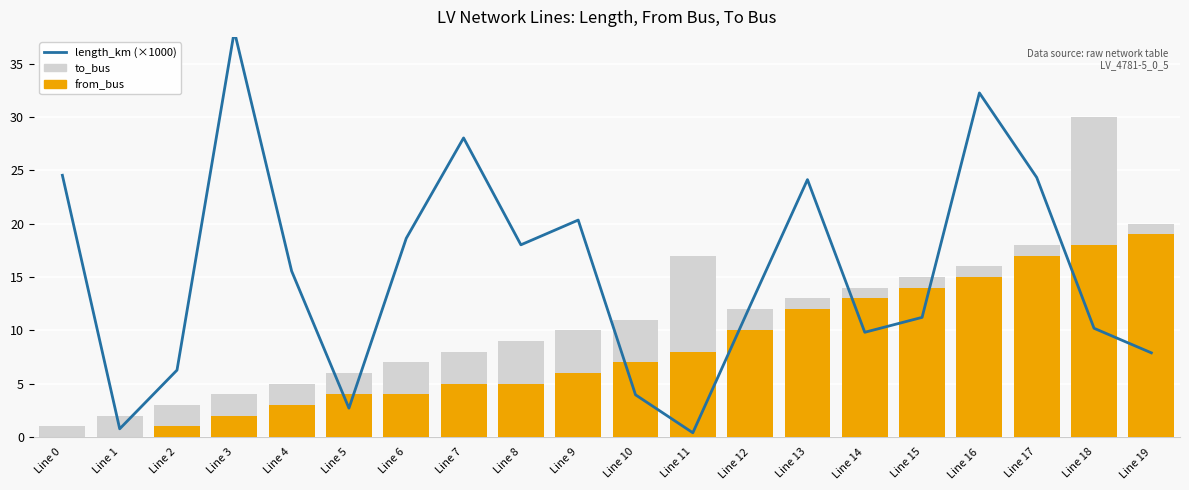

Which has a higher value, Line 5 or Line 7?

Line 7